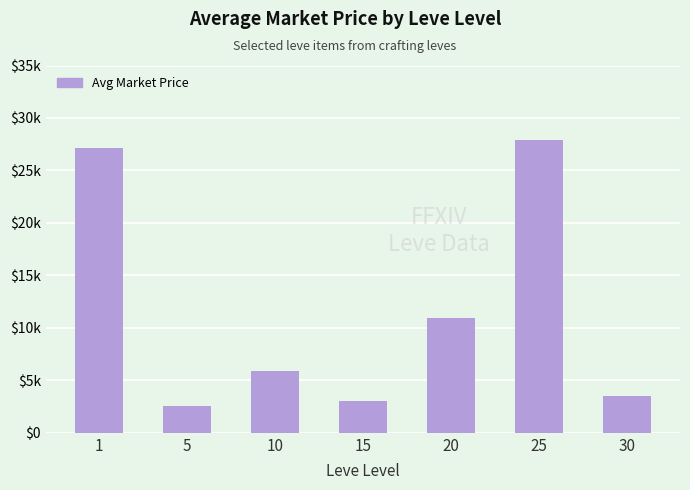

What is the change in value from 1 to 25?

+747.0